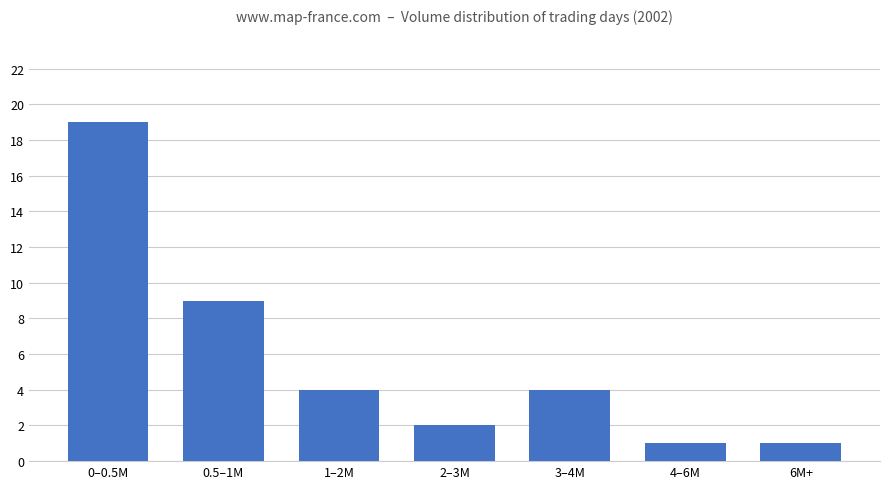

What is the greatest value displayed?

19